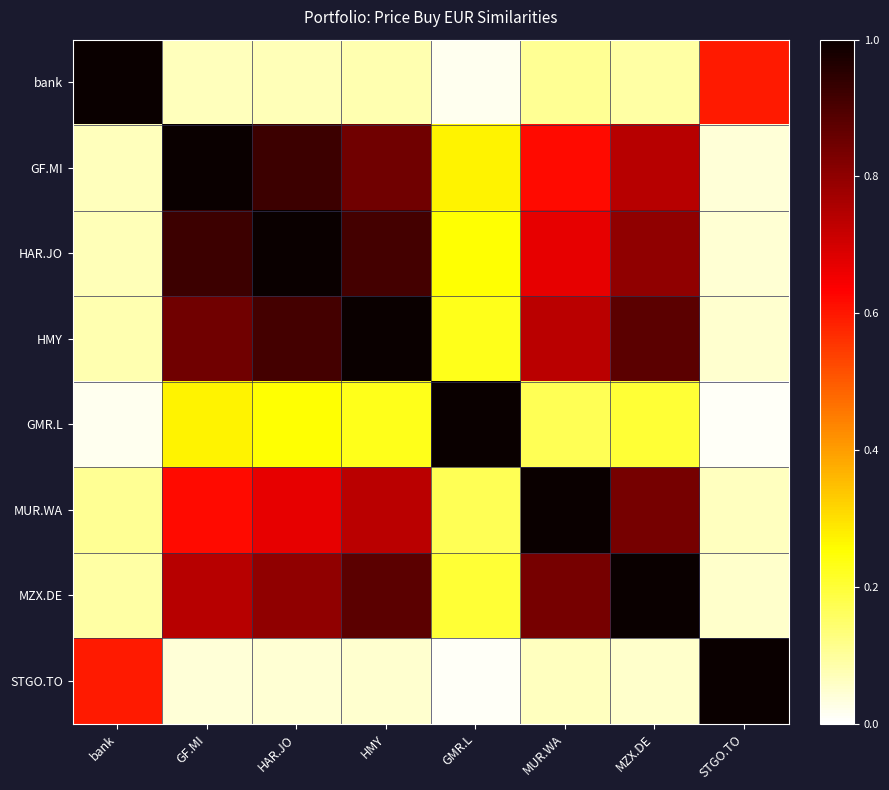

Which series has the largest total across all categories?

HMY